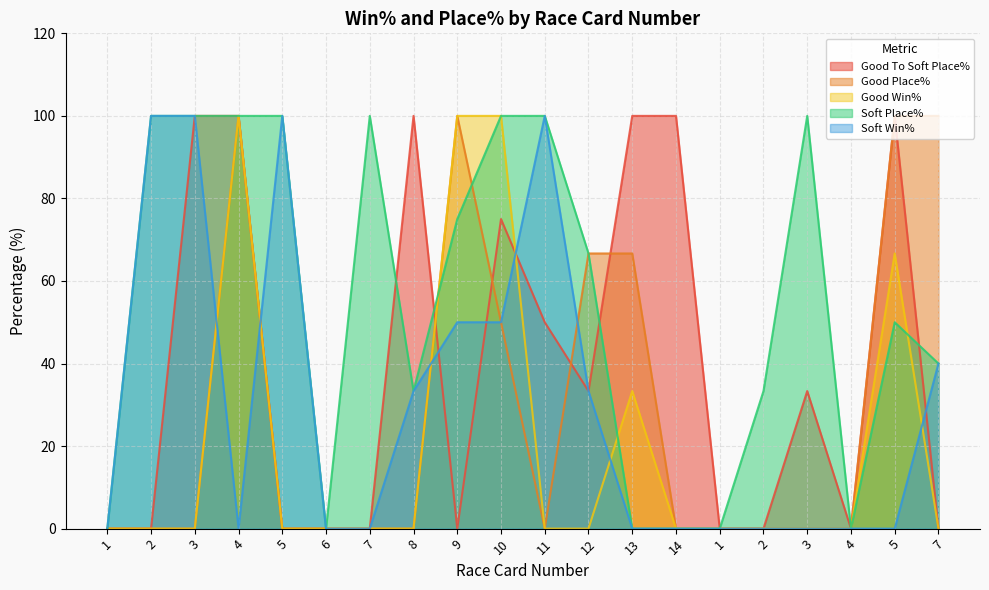

True or false: Good Place% has a value of -65.0 at 3.

False